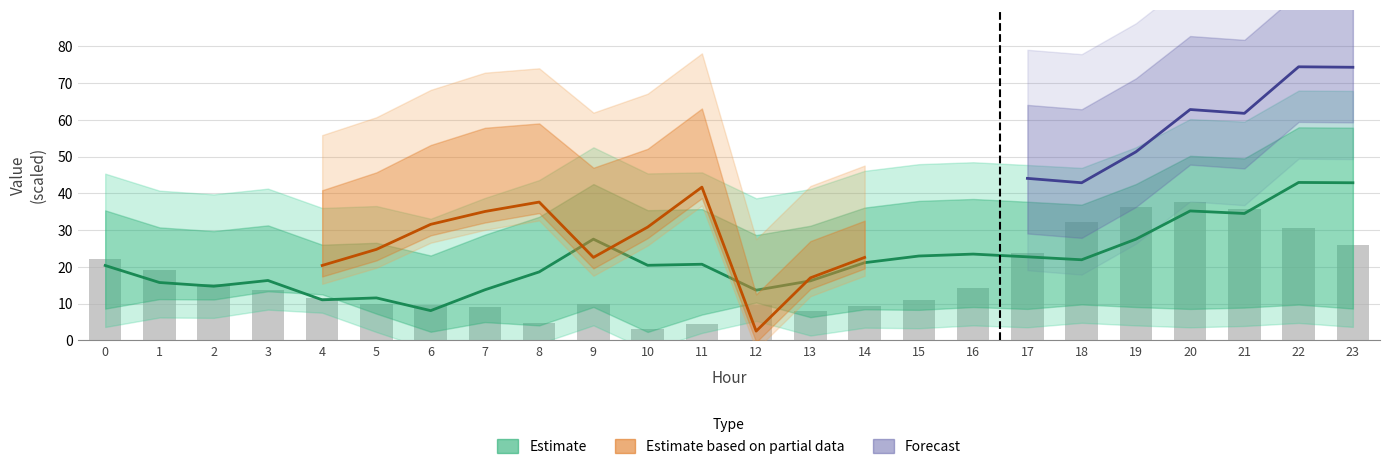

What is the difference between the maximum and minimum values?

34.4